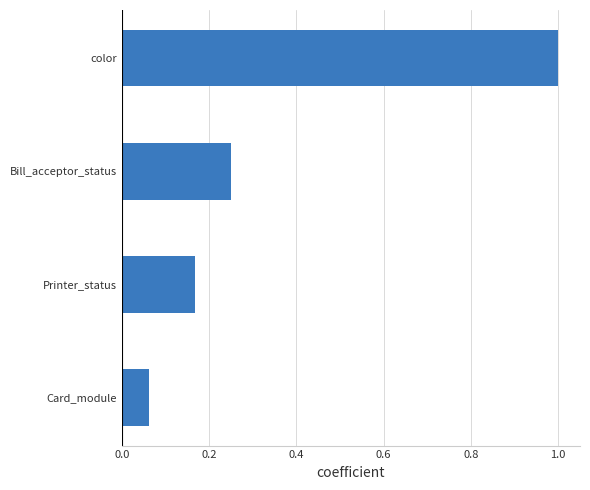

What is the difference between the maximum and minimum values?

0.9